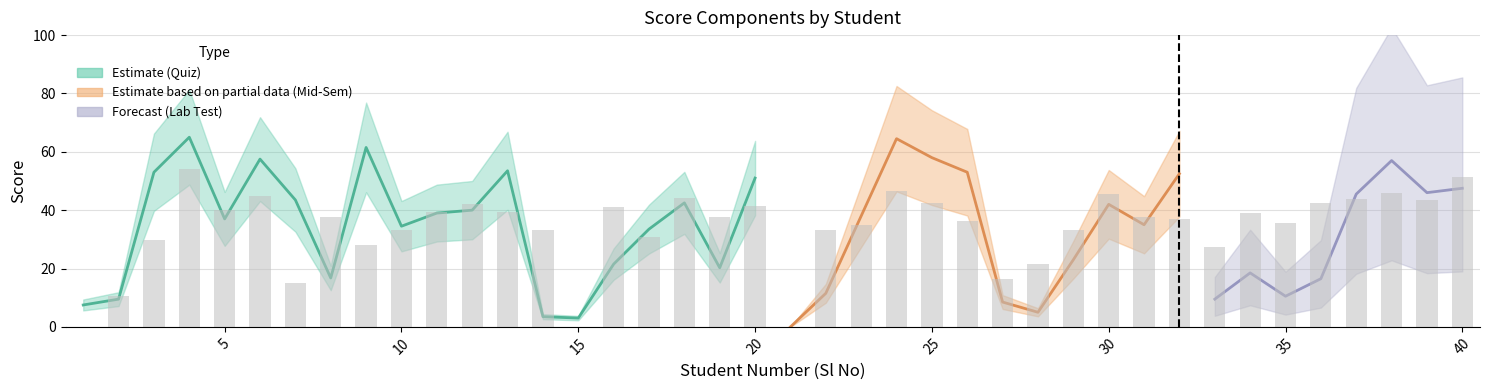

True or false: the data shows 53.5 at 13.

False